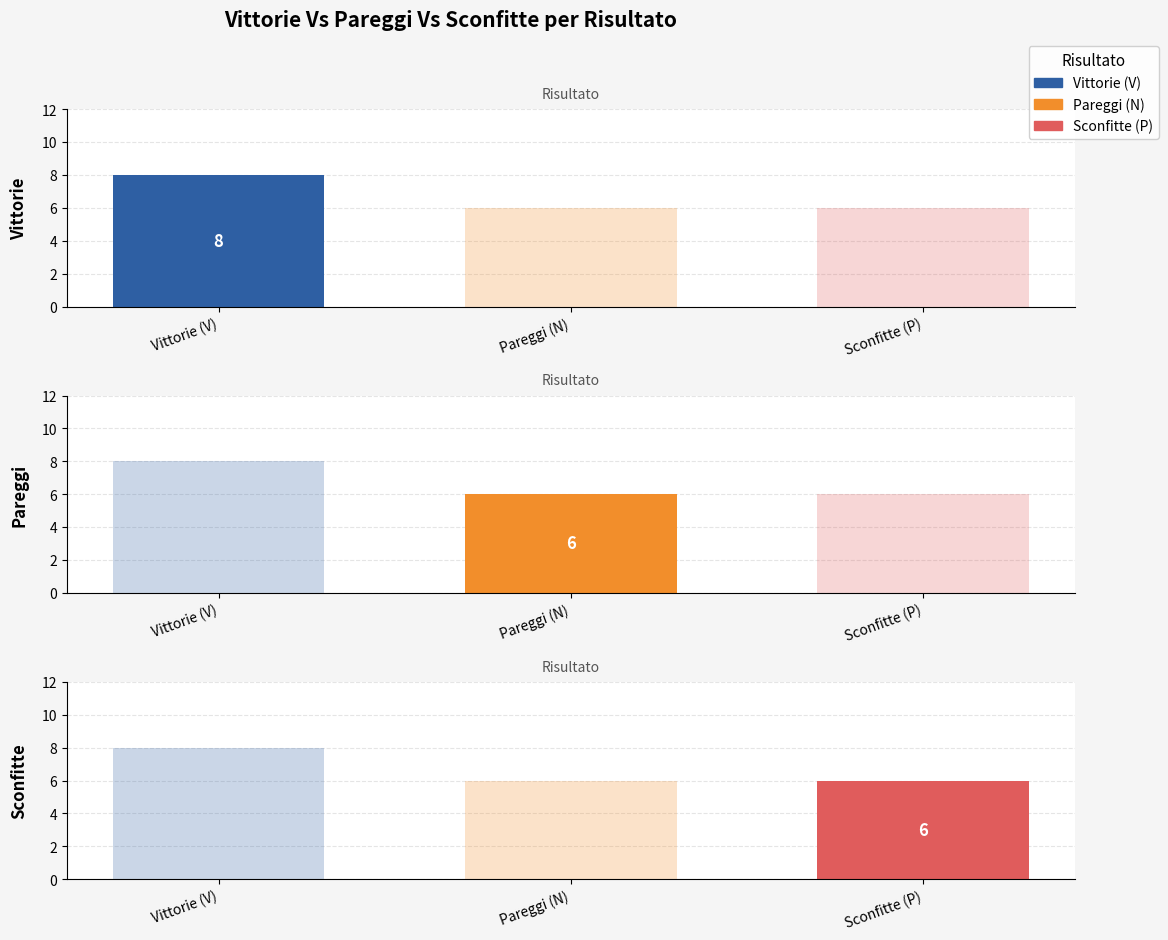

What is the label of the 1st bar from the right?

Sconfitte (P)